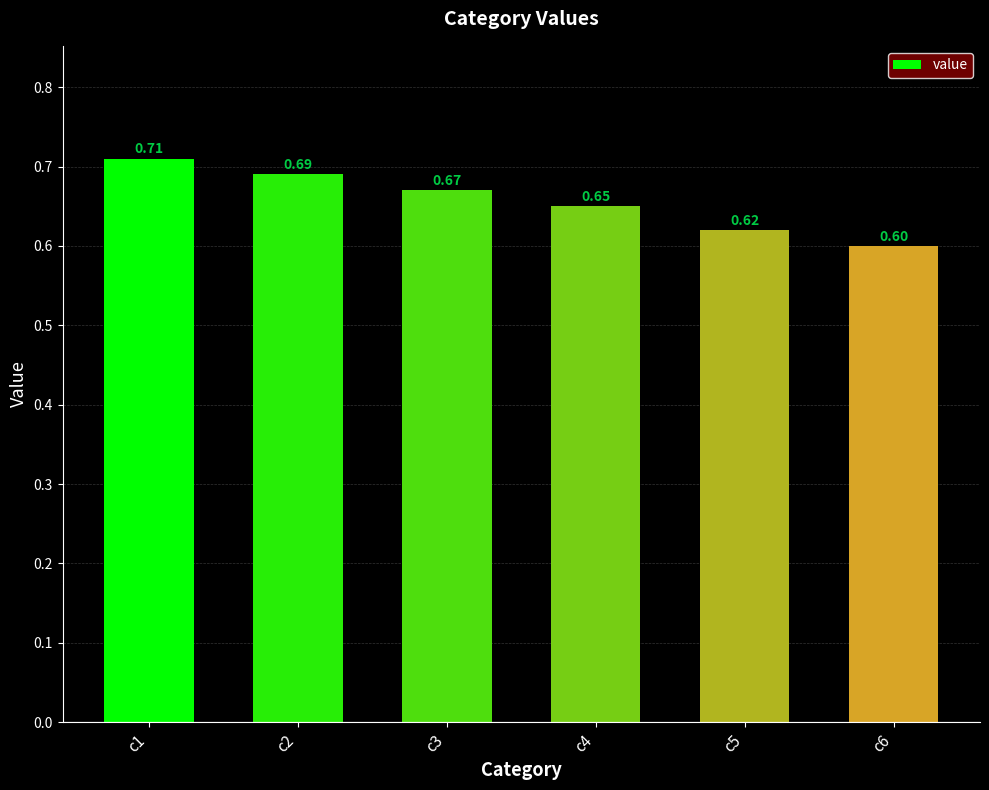

At which category does the chart reach its minimum across all series?

c6